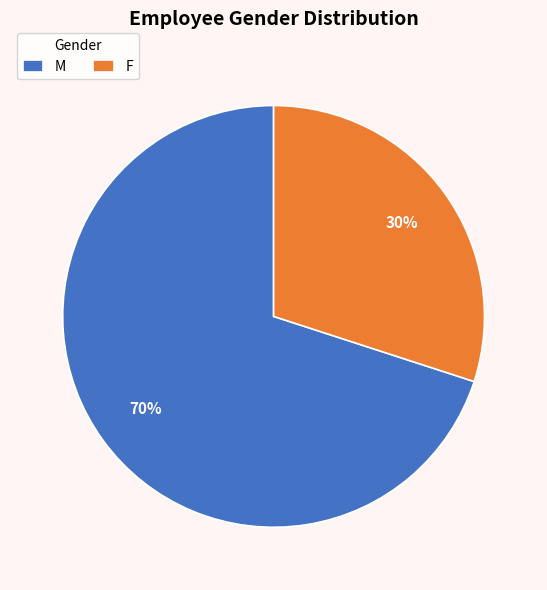

To the nearest percent, what is the difference between the F and M slice percentages?

40%